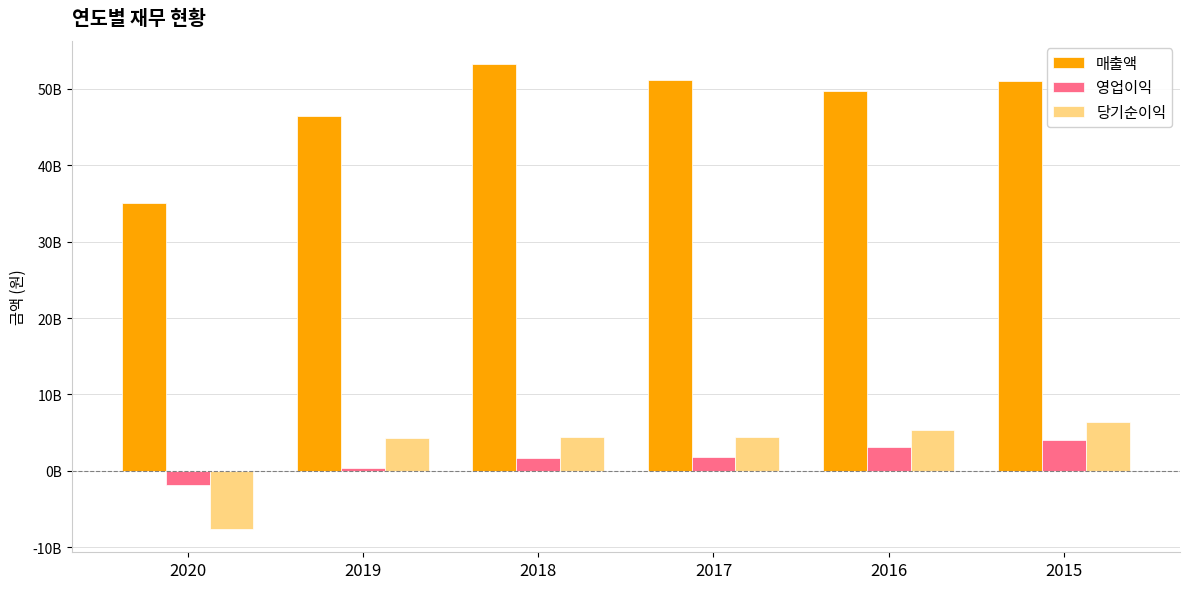

What are all the series names shown in the legend?

매출액, 영업이익, 당기순이익